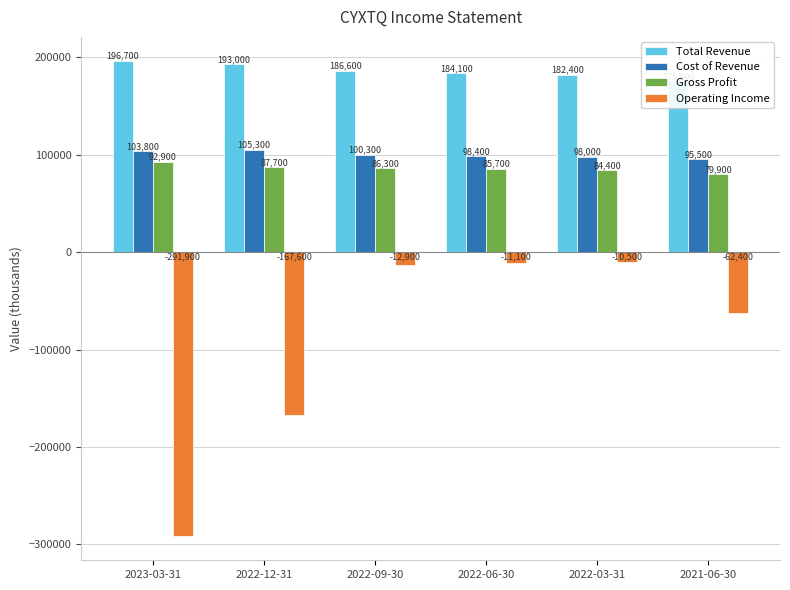

What is the label of the 3rd bar from the left?

2022-09-30